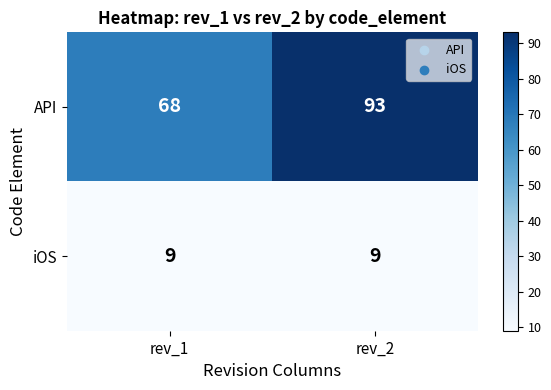

What is the difference between the maximum and minimum values in the API series?

25